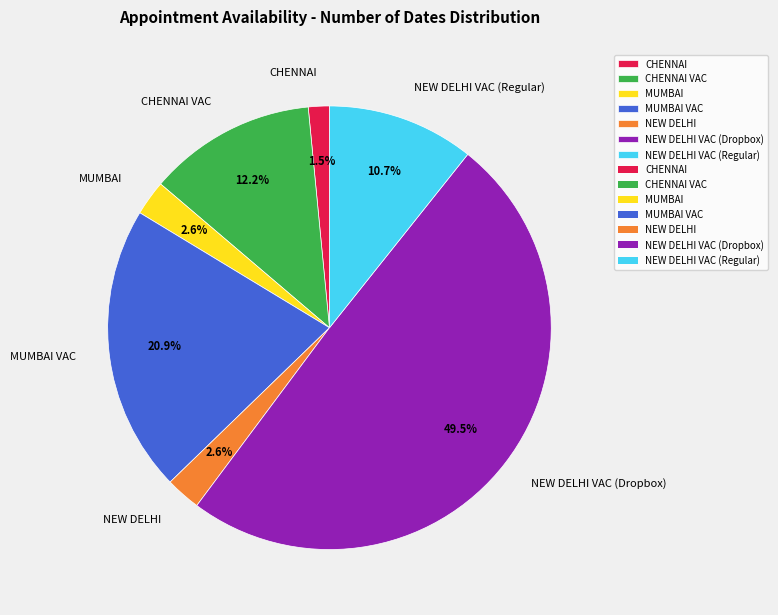

What percentage is NOT represented by CHENNAI VAC?

87.8%